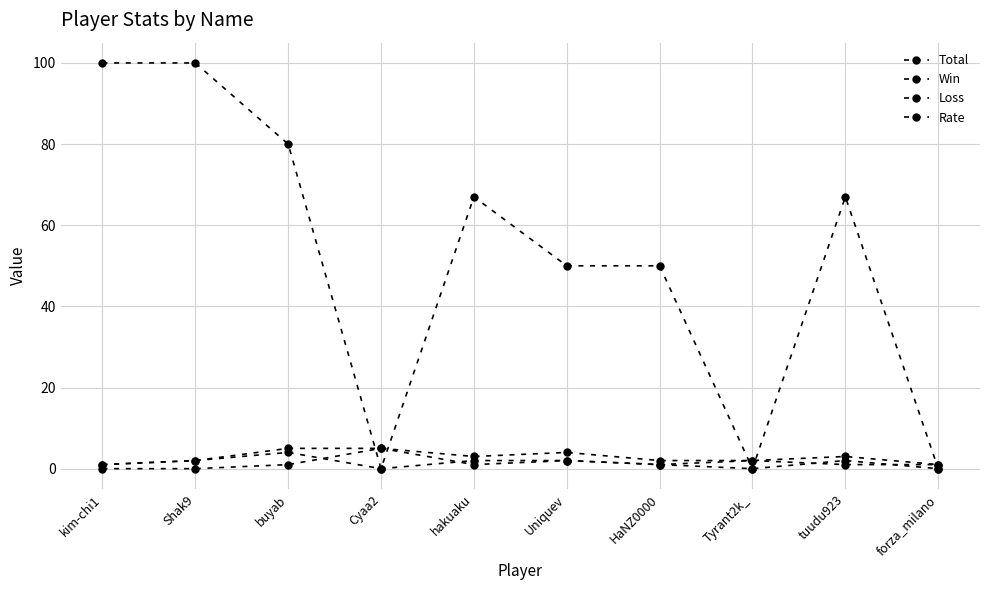

List the series in order of their peak value, highest first.

Rate, Total, Loss, Win